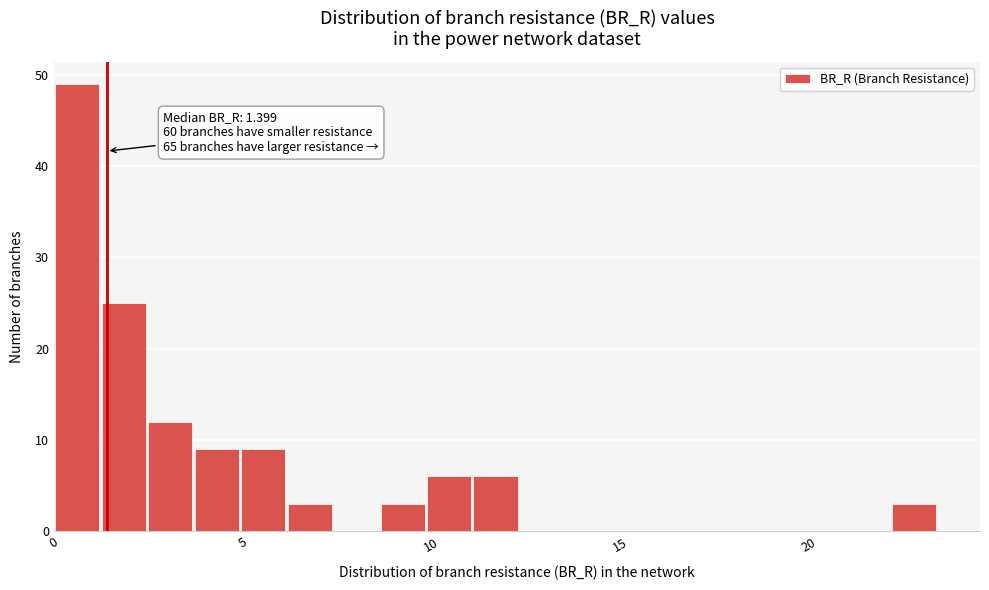

Read against the x-axis, roughly where is the centre of the tallest bar?

0.5